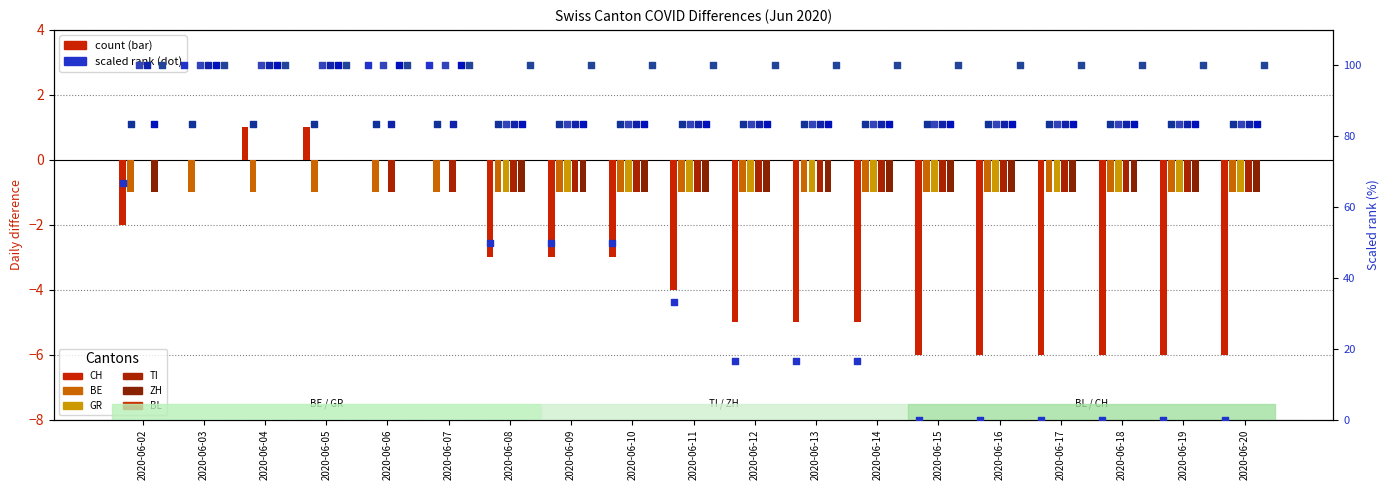

Which series contains the highest Y value?

CH